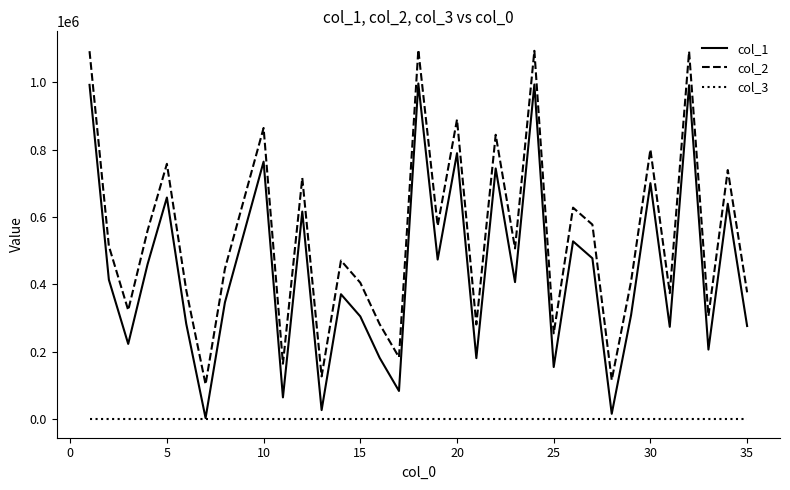

What is the minimum value shown in the chart?

1